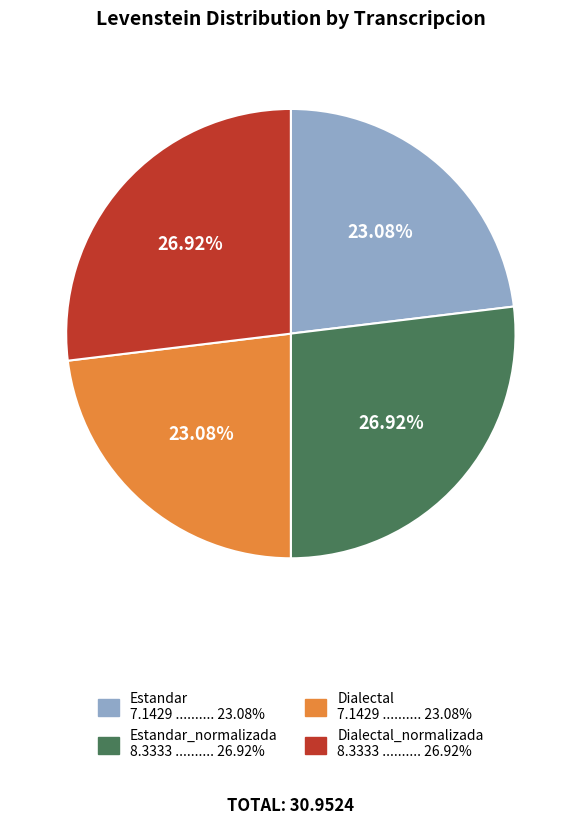

Count the number of slices in the pie.

4